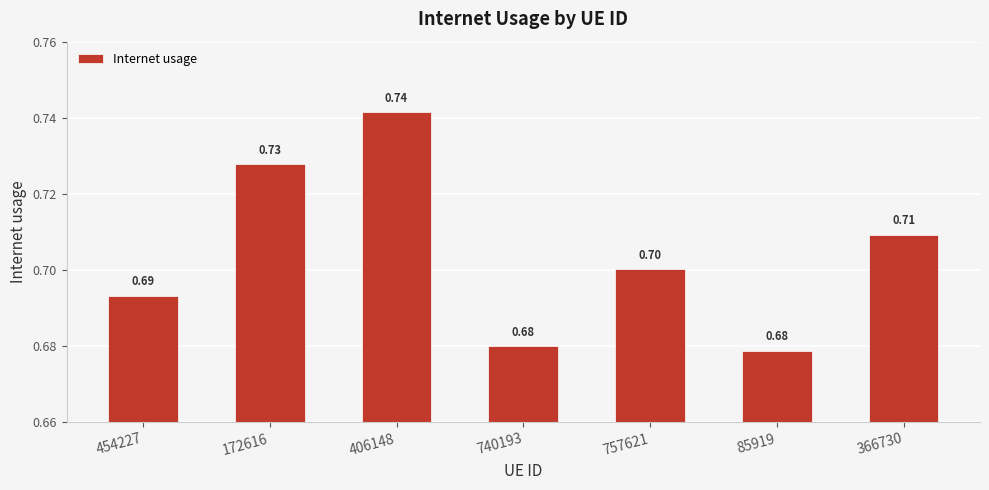

Reading right to left, extract all data points from this chart.

0.7	0.7	0.7	0.7	0.7	0.7	0.7